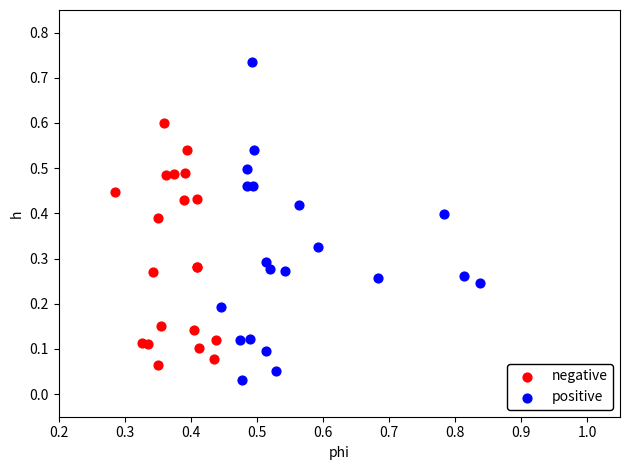

Which series has the widest spread of Y values?

positive